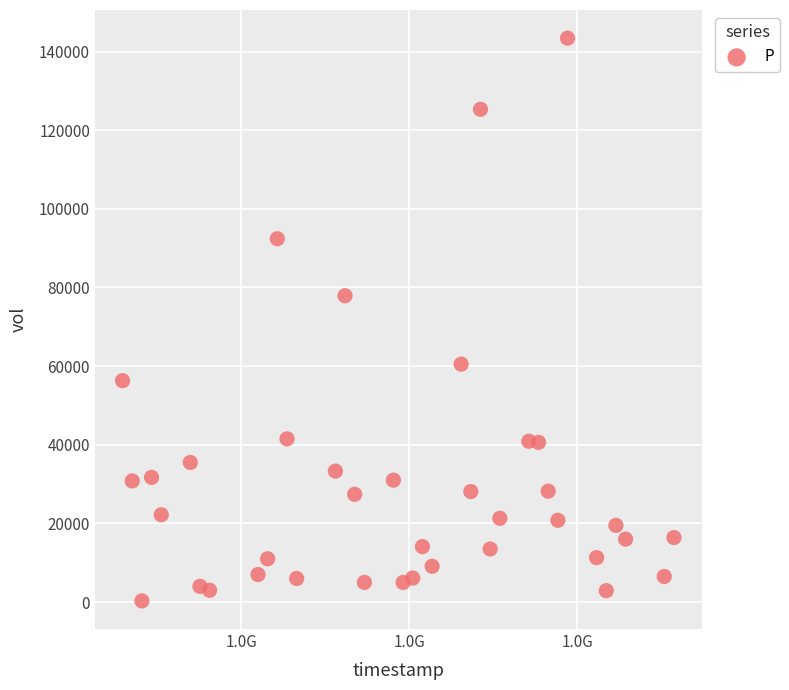

What is the range of X values (max minus min)?

4924800